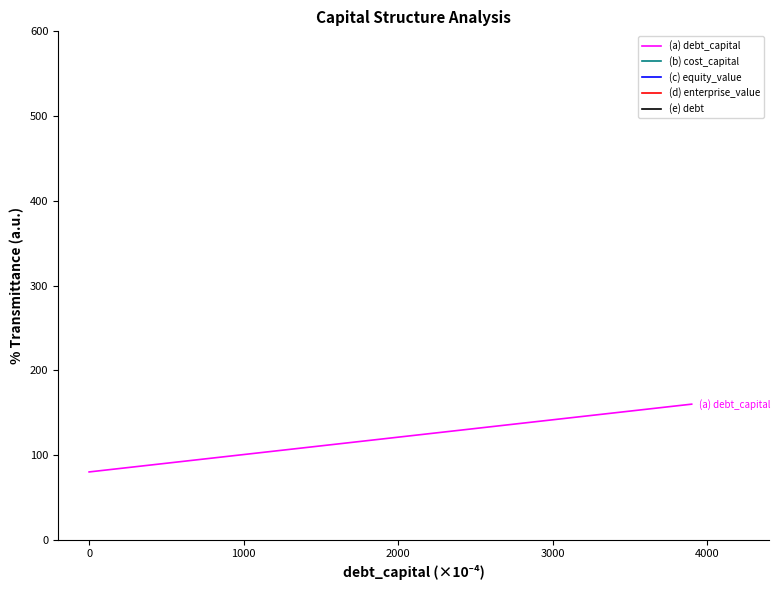

What is the highest value of the (a) debt_capital series?

160.0